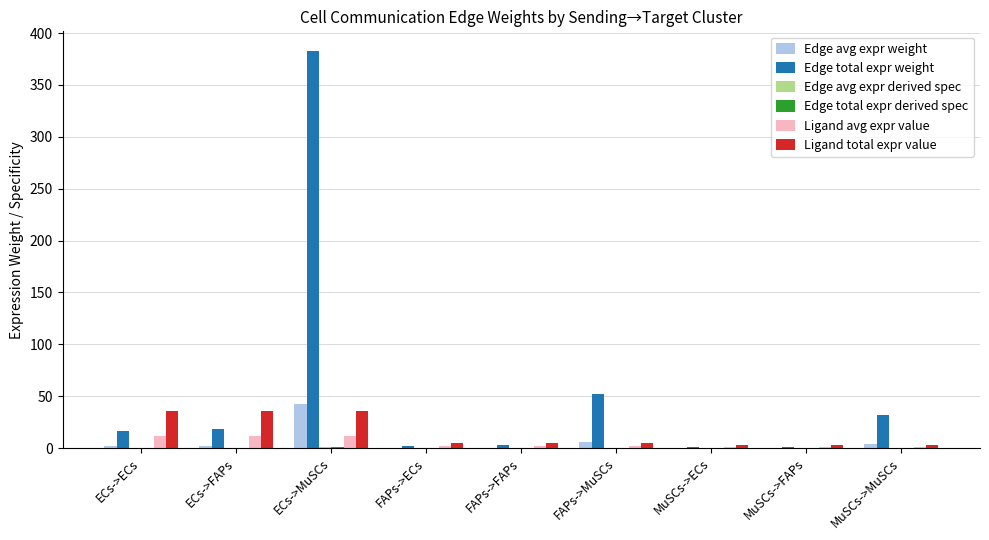

True or false: Ligand total expr value has a value of 35.7 at ECs->ECs.

True